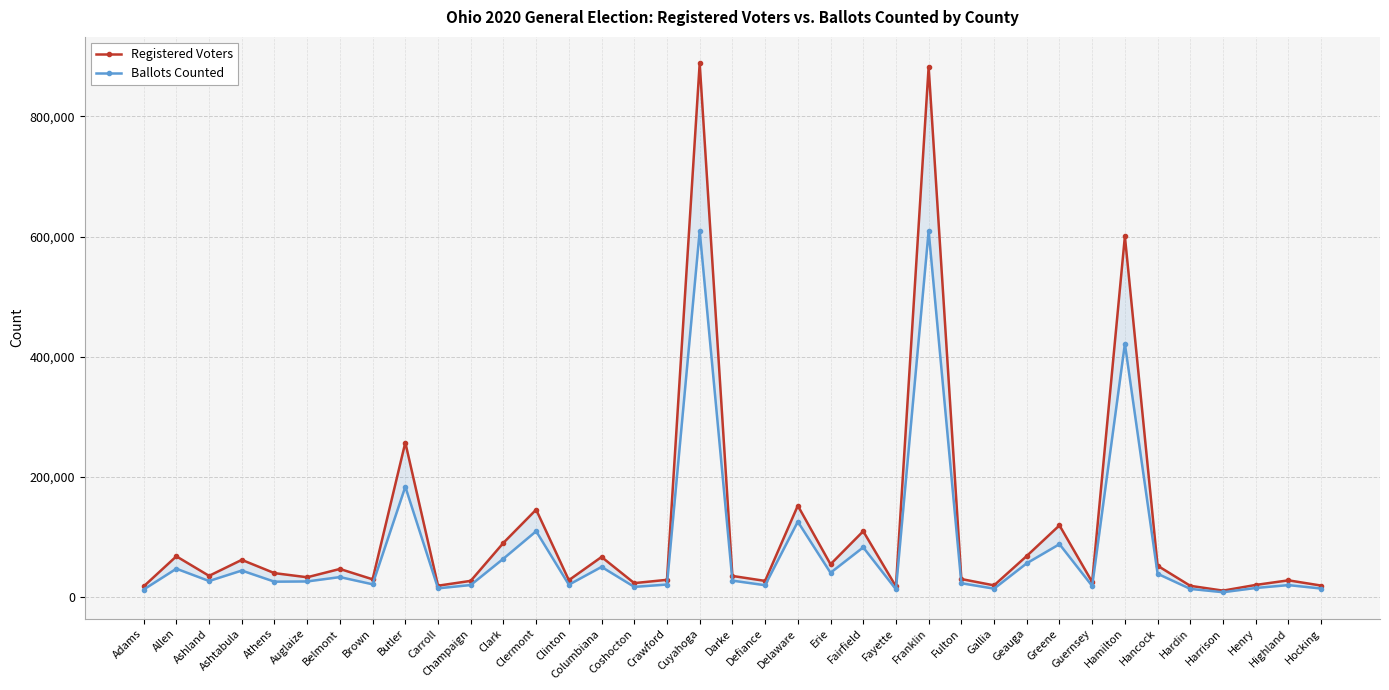

The value of Registered Voters at Allen is 67374. True or false?

True